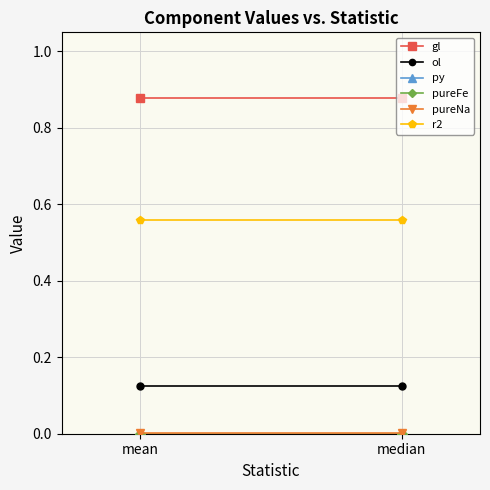

At which category does the chart reach its peak across all series?

mean